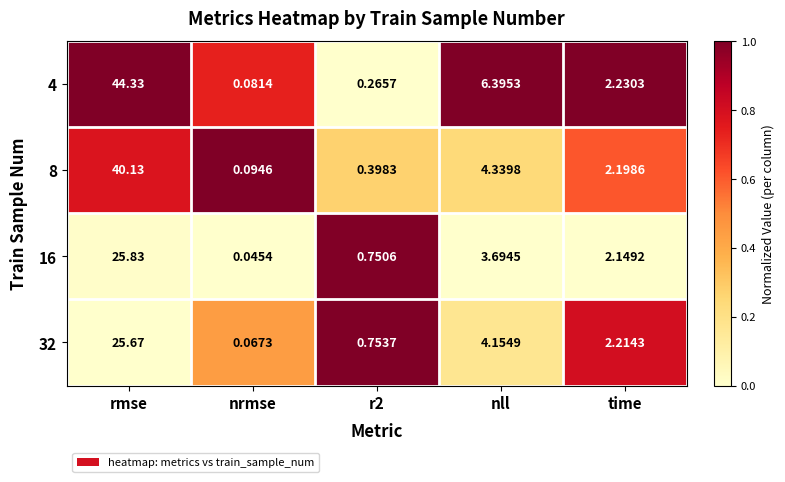

Is the value of 16 at rmse greater than the value of 32 at r2?

Yes